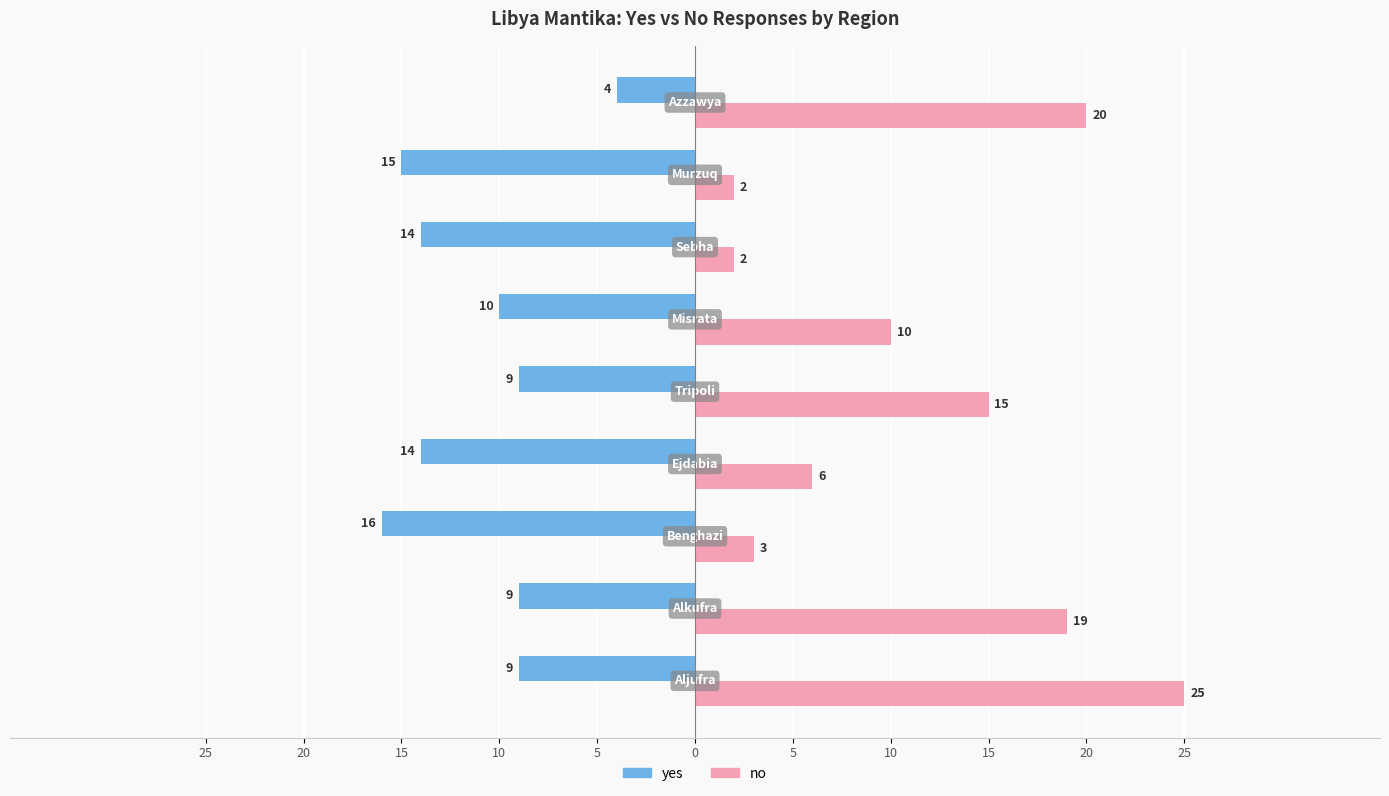

What are all the series names shown in the legend?

yes, no